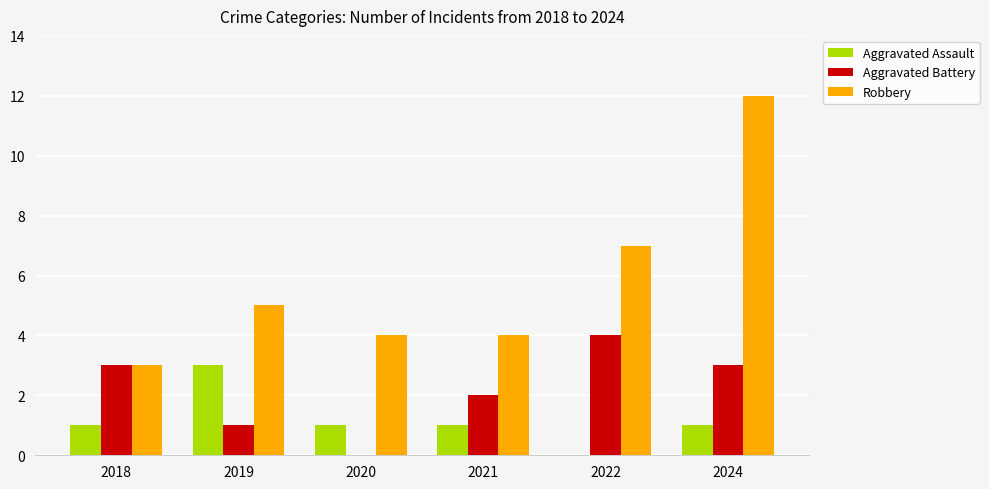

Which series changed the most between 2018 and 2020?

Aggravated Battery